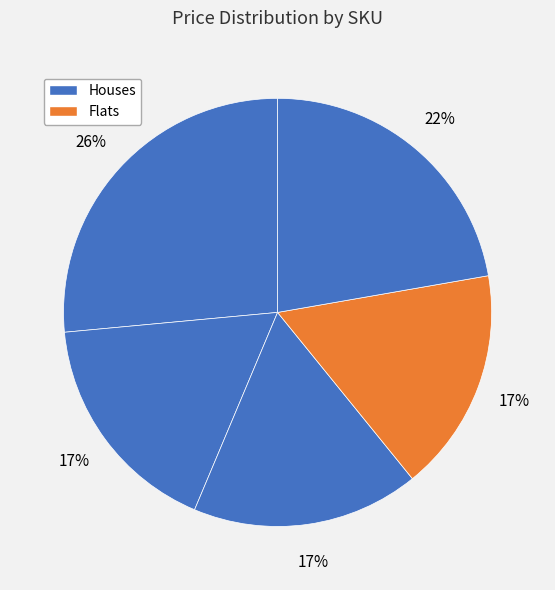

How many segments does this pie chart have?

5